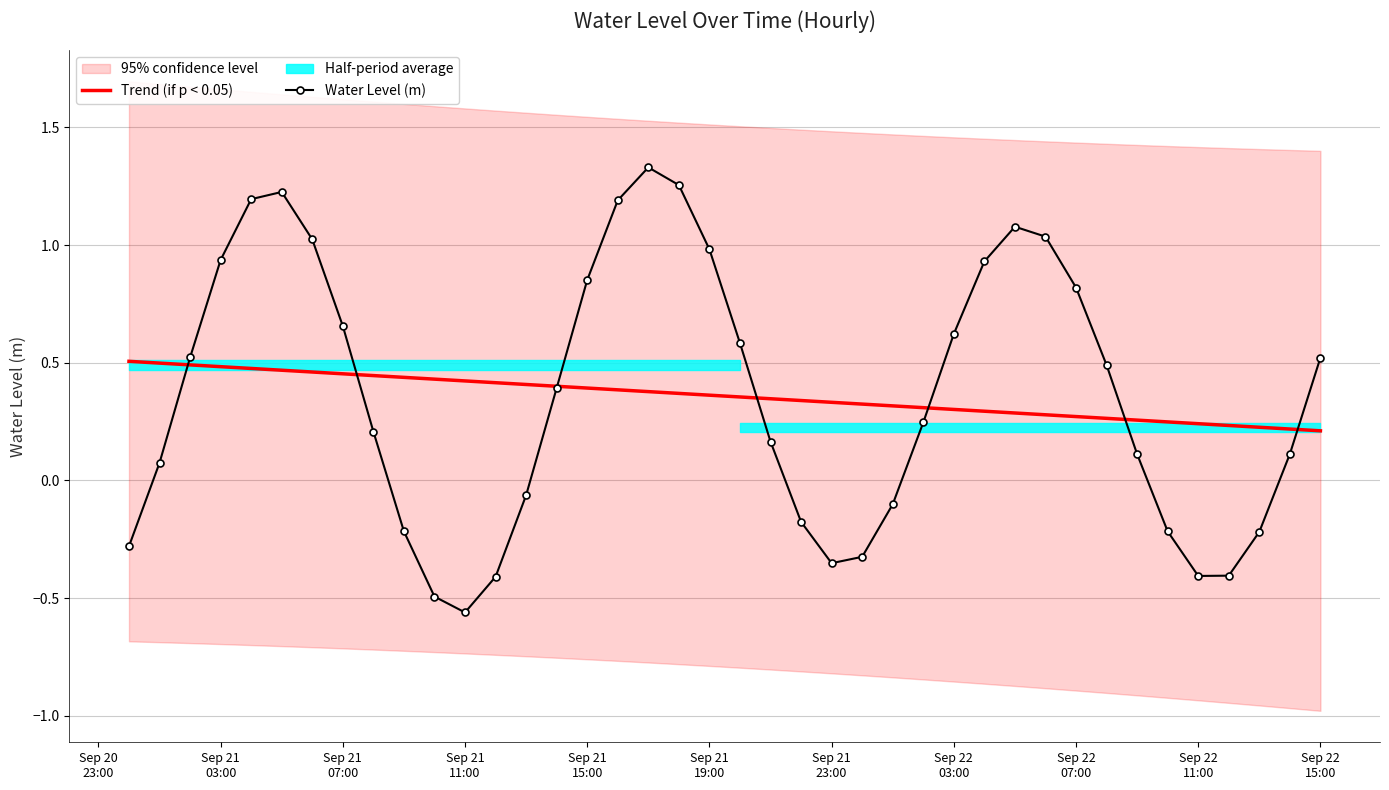

Reading left to right, transcribe all the data shown in this chart.

Trend (if p < 0.05): 0.5	0.5	0.5	0.5	0.5	0.5	0.5	0.5	0.4	0.4	0.4	0.4	0.4	0.4	0.4	0.4	0.4	0.4	0.4	0.4	0.4	0.3	0.3	0.3	0.3	0.3	0.3	0.3	0.3	0.3	0.3	0.3	0.3	0.3	0.2	0.2	0.2	0.2	0.2	0.2
Water Level (m): -0.3	0.1	0.5	0.9	1.2	1.2	1.0	0.7	0.2	-0.2	-0.5	-0.6	-0.4	-0.1	0.4	0.9	1.2	1.3	1.3	1.0	0.6	0.2	-0.2	-0.4	-0.3	-0.1	0.2	0.6	0.9	1.1	1.0	0.8	0.5	0.1	-0.2	-0.4	-0.4	-0.2	0.1	0.5